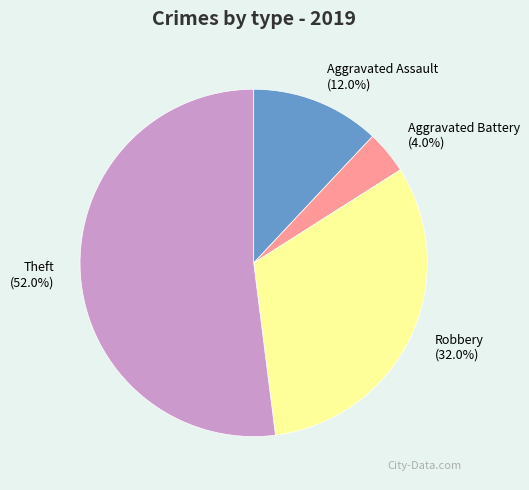

Is it true that Robbery is 32% of the pie?

True